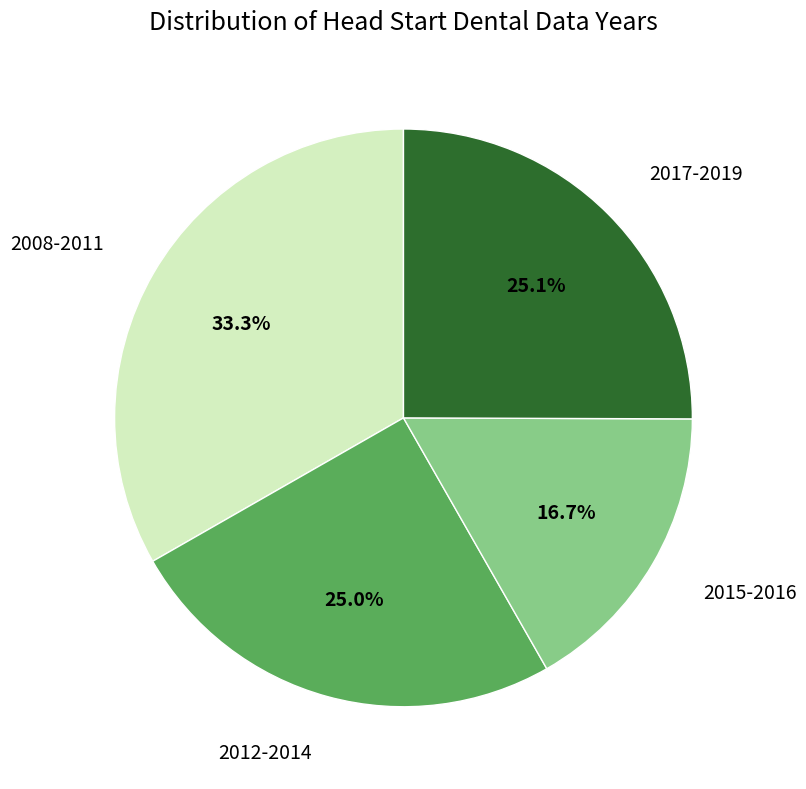

Does any single category account for the majority?

No